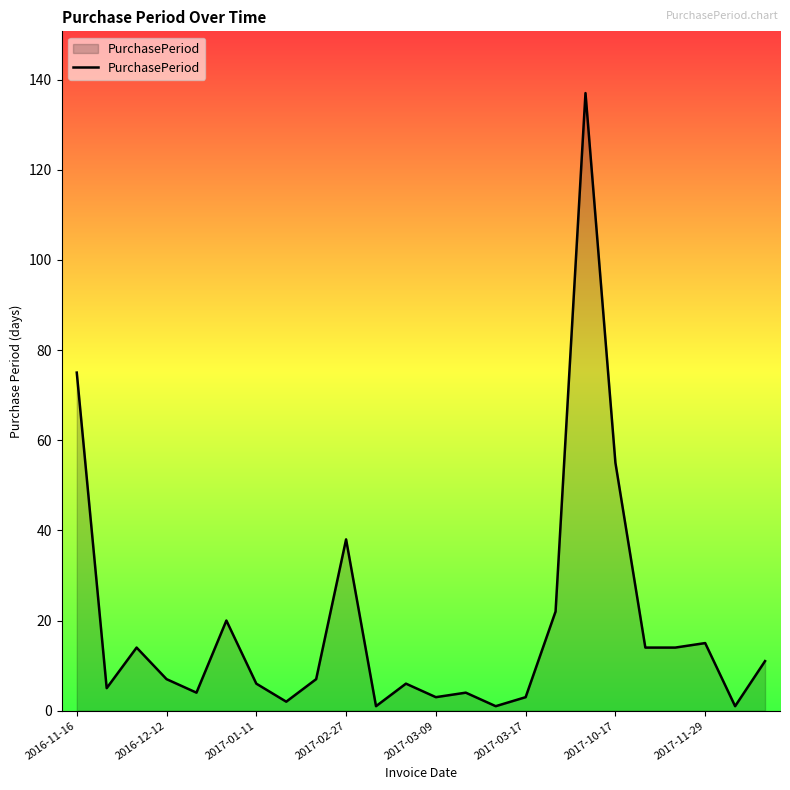

How many distinct data groups are displayed?

1